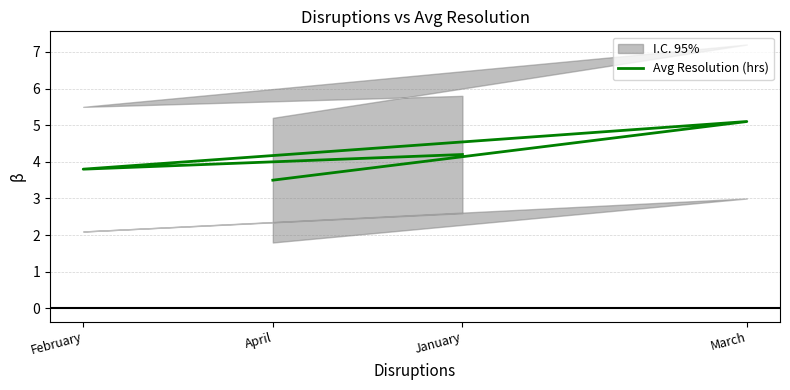

How many data points does each series have?

4